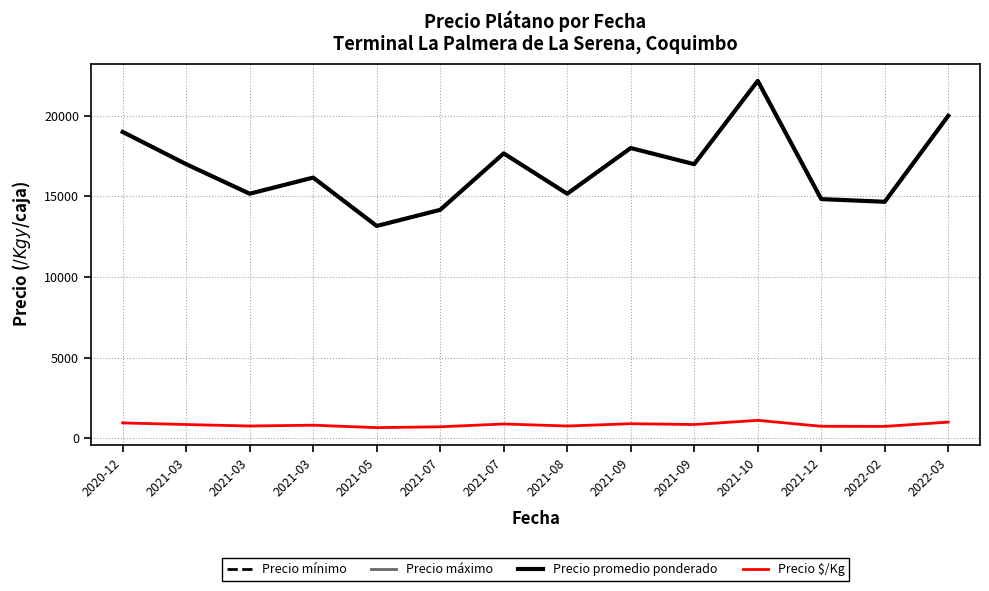

What is the total value across all series at 2021-03?

51850.0